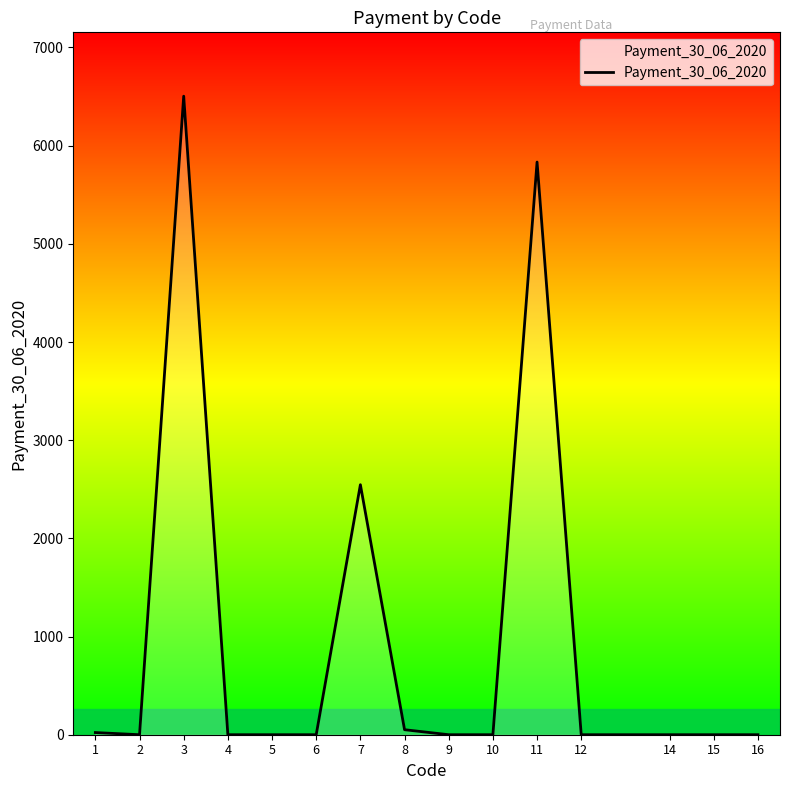

The value at 2 is 0.0. True or false?

True